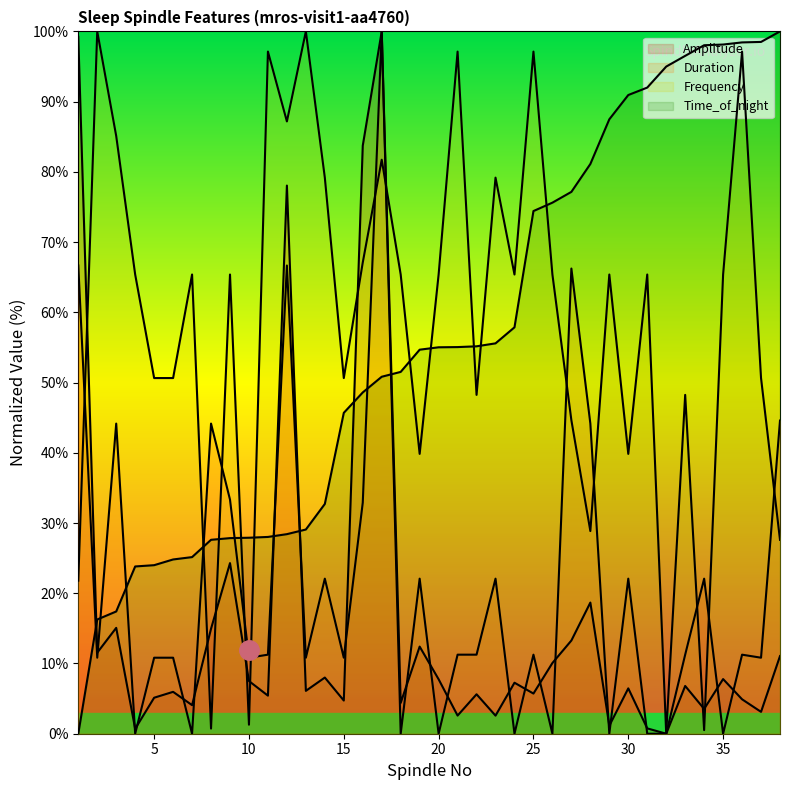

The Frequency series shows 12.6 at 38. True or false?

False